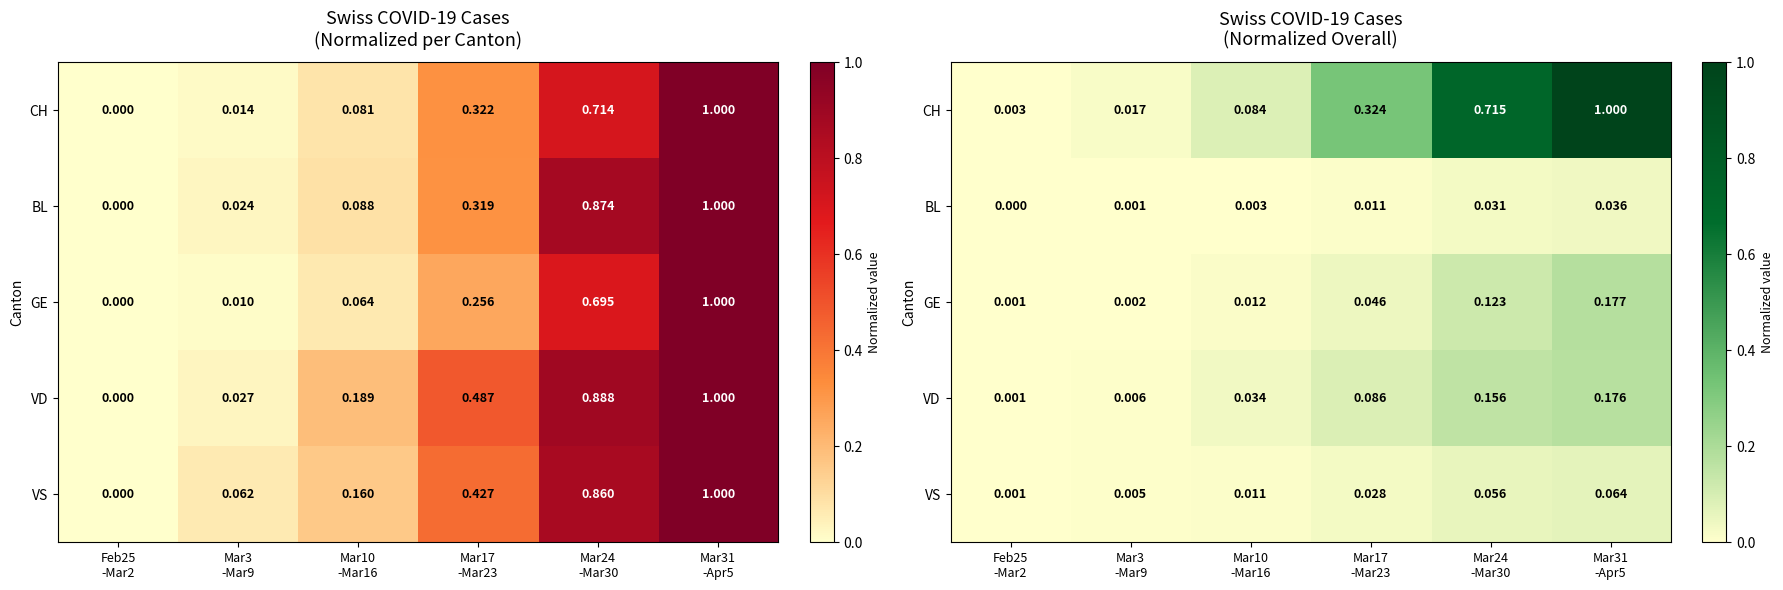

At how many categories does at least one series exceed 0?

6